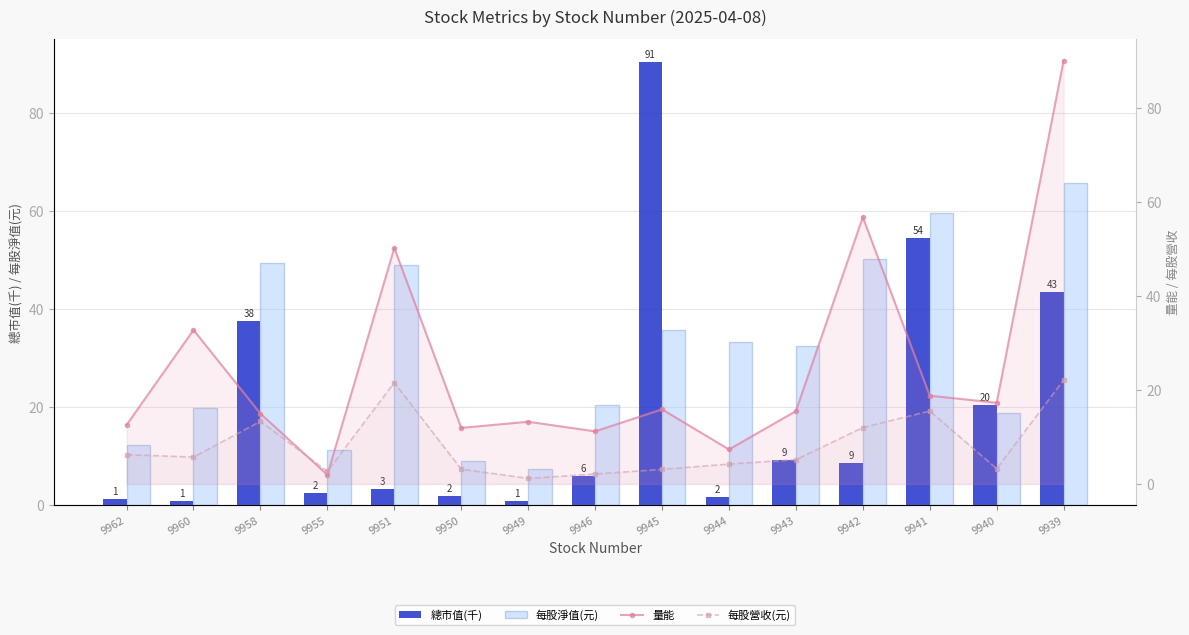

List the series in order of their peak value, highest first.

總市值(千), 量能, 每股淨值(元), 每股營收(元)